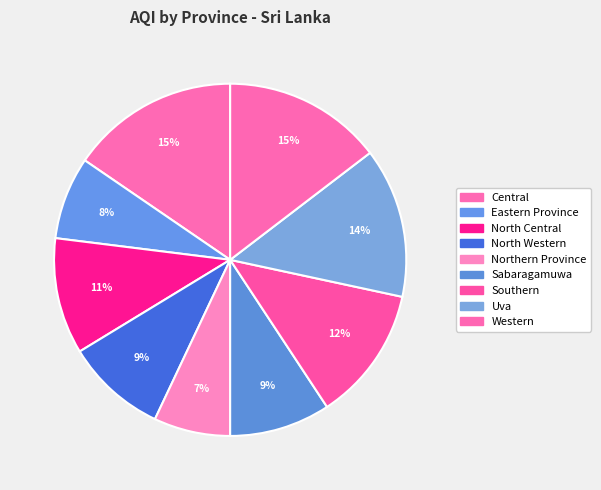

How many slices are in this pie chart?

9